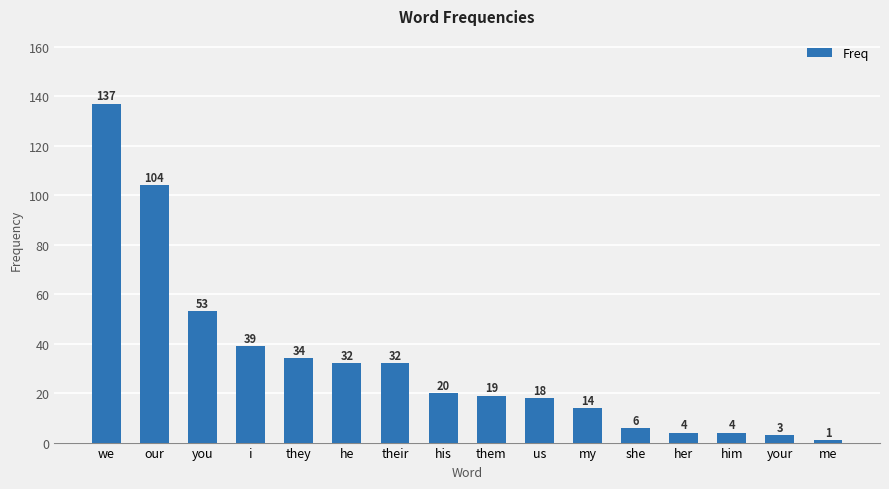

The value at his is 35. True or false?

False